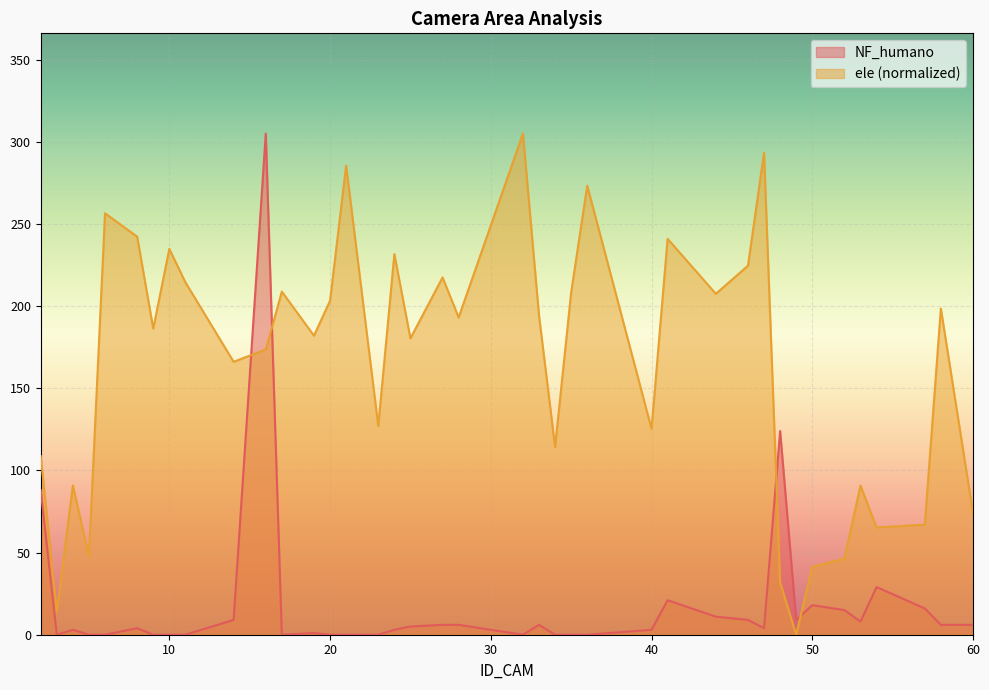

The NF_humano series shows 305.0 at 16. True or false?

True